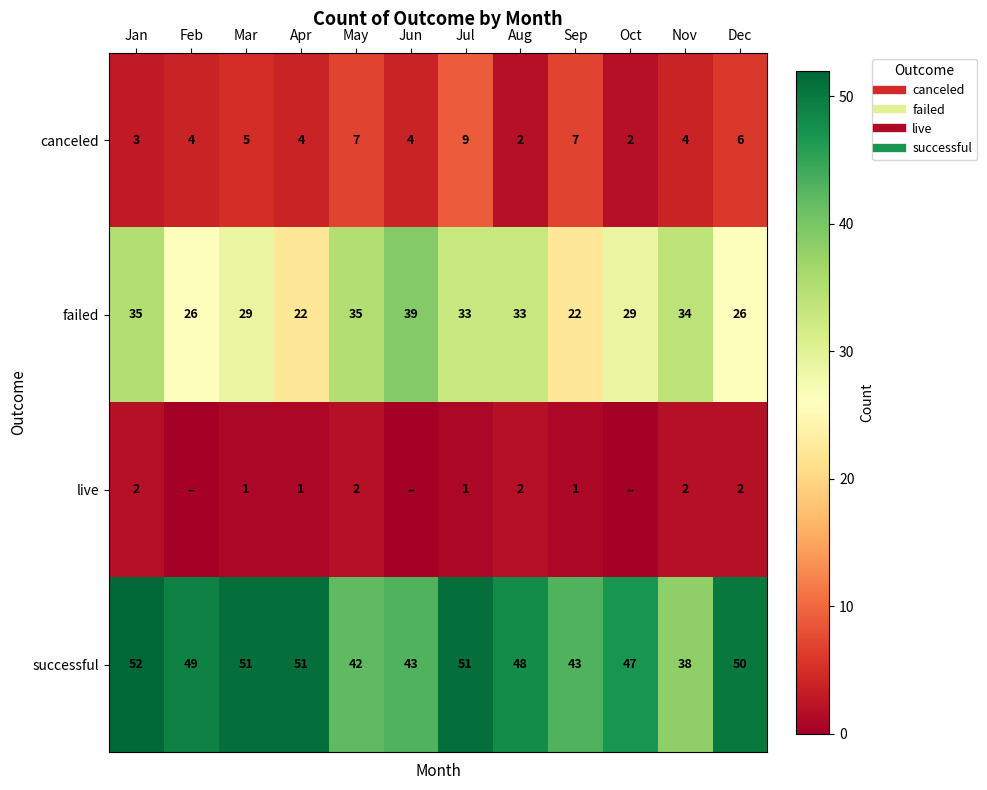

The value of successful at Mar is 90. True or false?

False